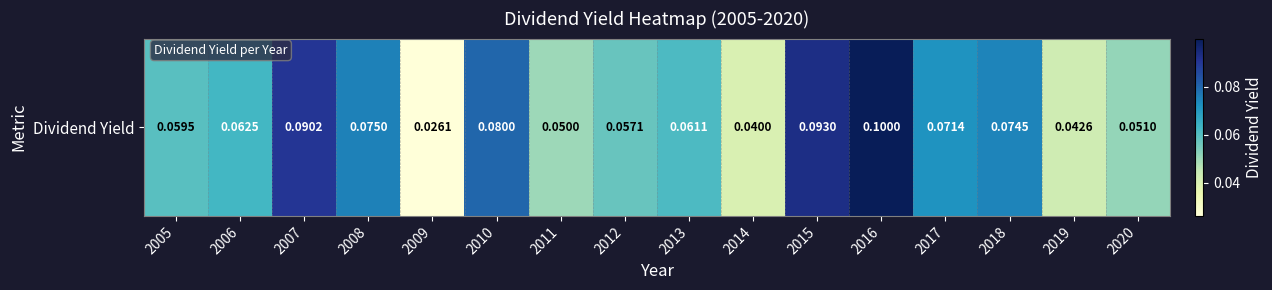

What is the sum of all values?

1.0